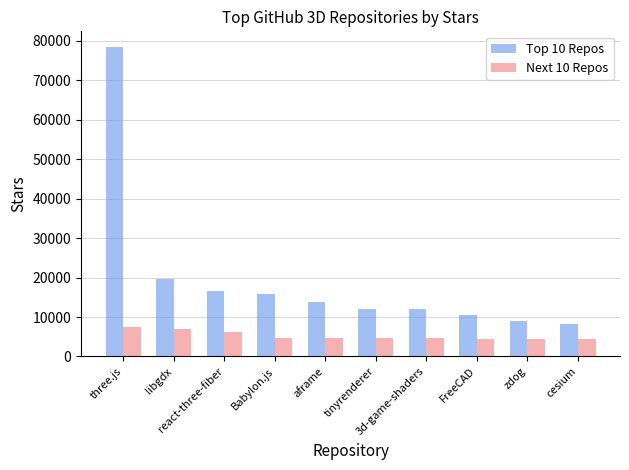

What is the difference between the second highest and second lowest values in the Next 10 Repos series?

2500